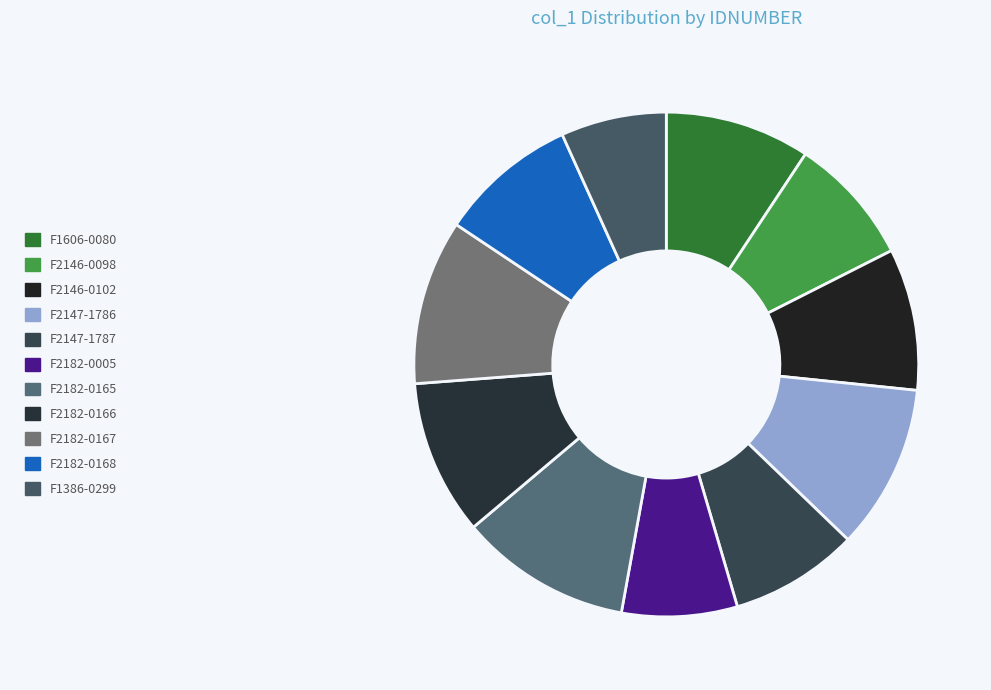

The F1606-0080 slice represents 9% of the pie. True or false?

True